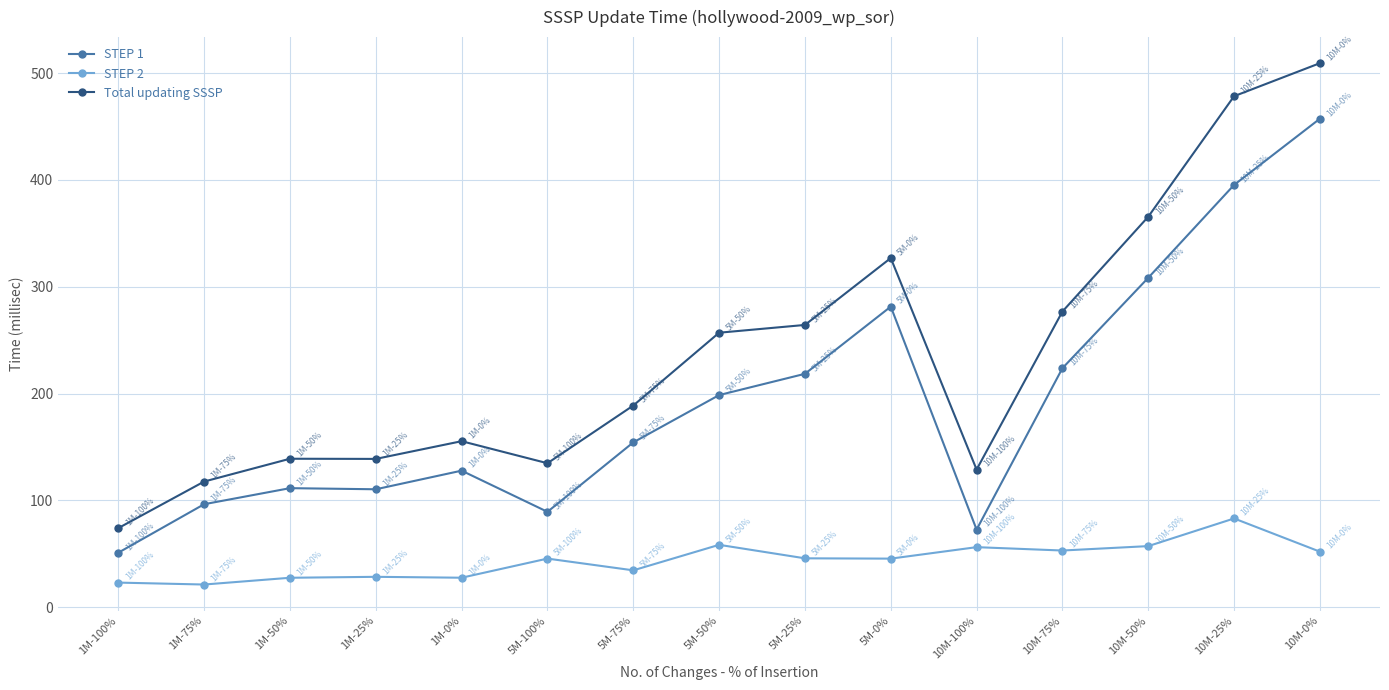

What is the greatest value displayed?

509.4